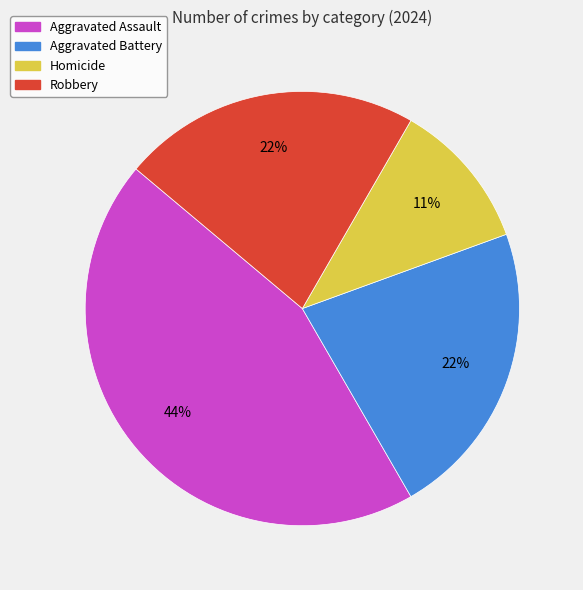

What is the largest slice in the pie chart?

Aggravated Assault